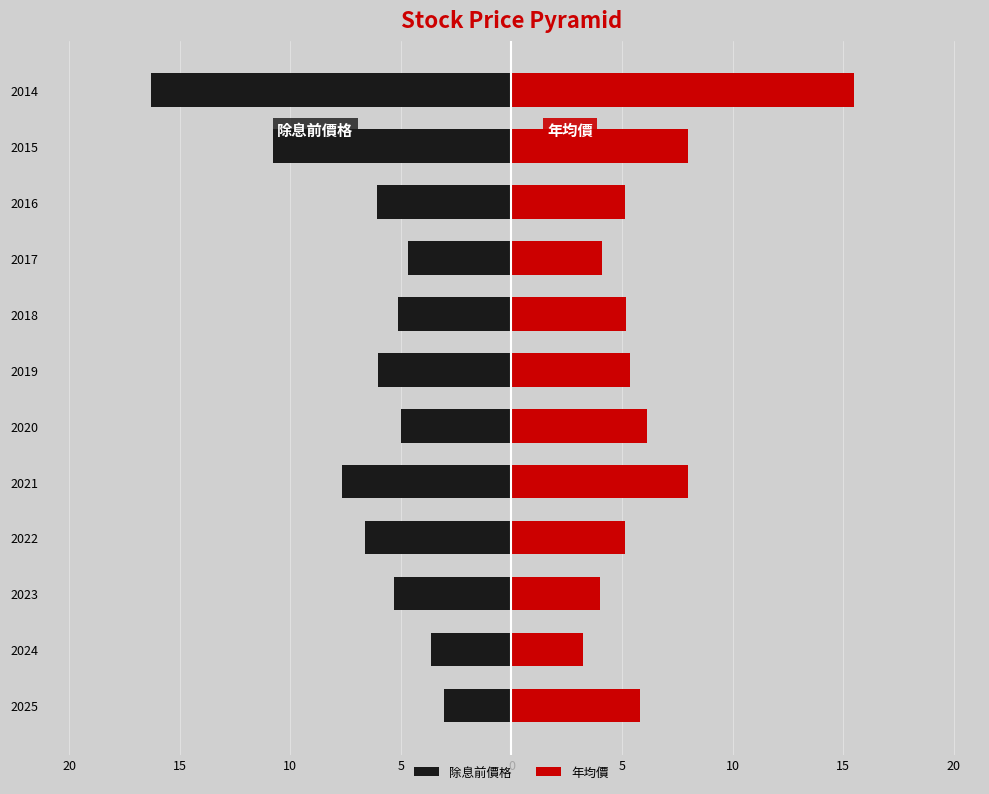

Which series has the widest spread of values?

除息前價格